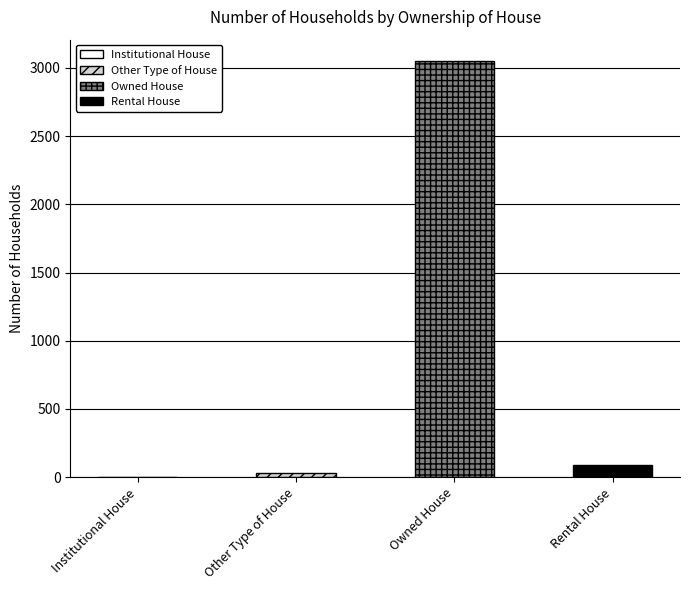

What is the sum of all values?

3175